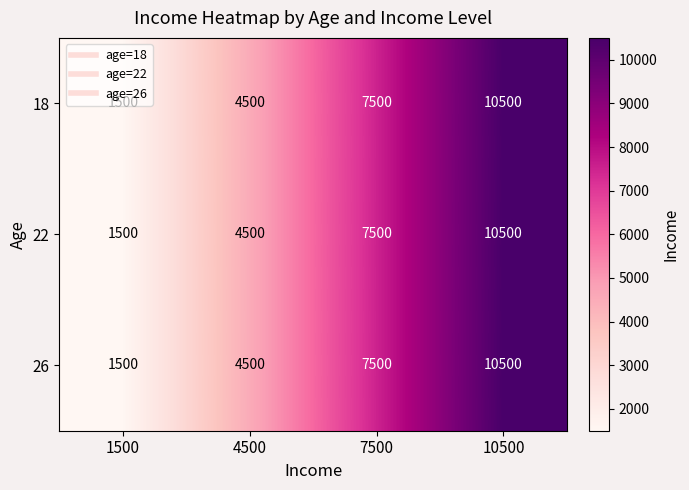

List the labels in order of 18 value, smallest first.

1500, 4500, 7500, 10500